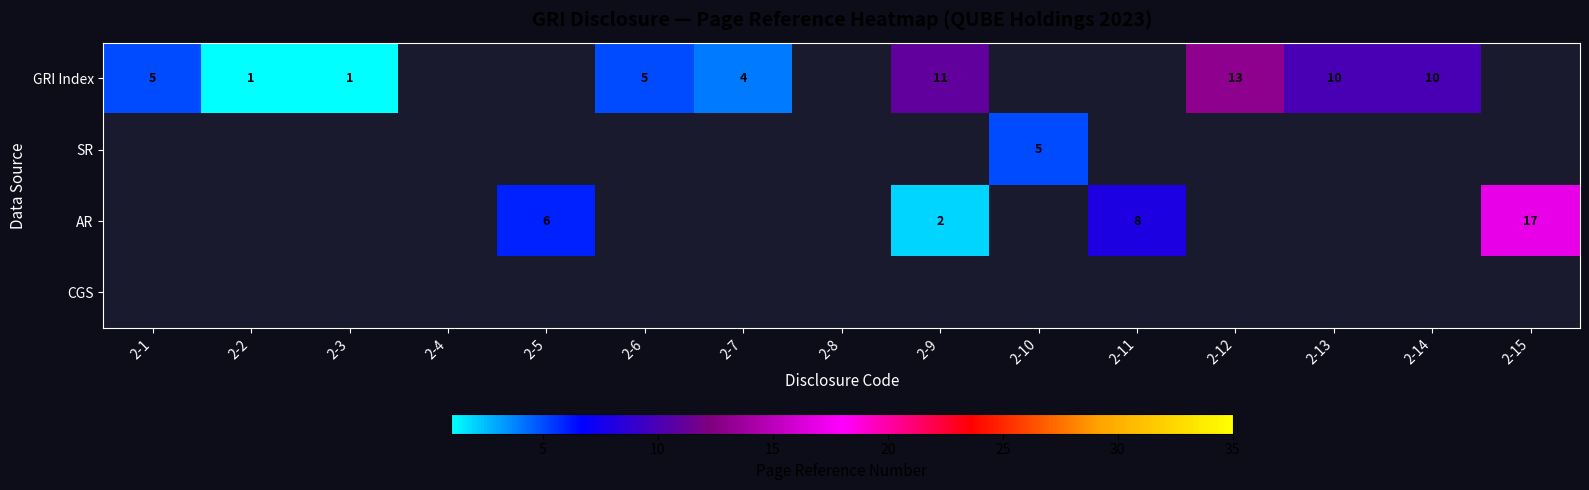

At how many categories does at least one series exceed 4?

10